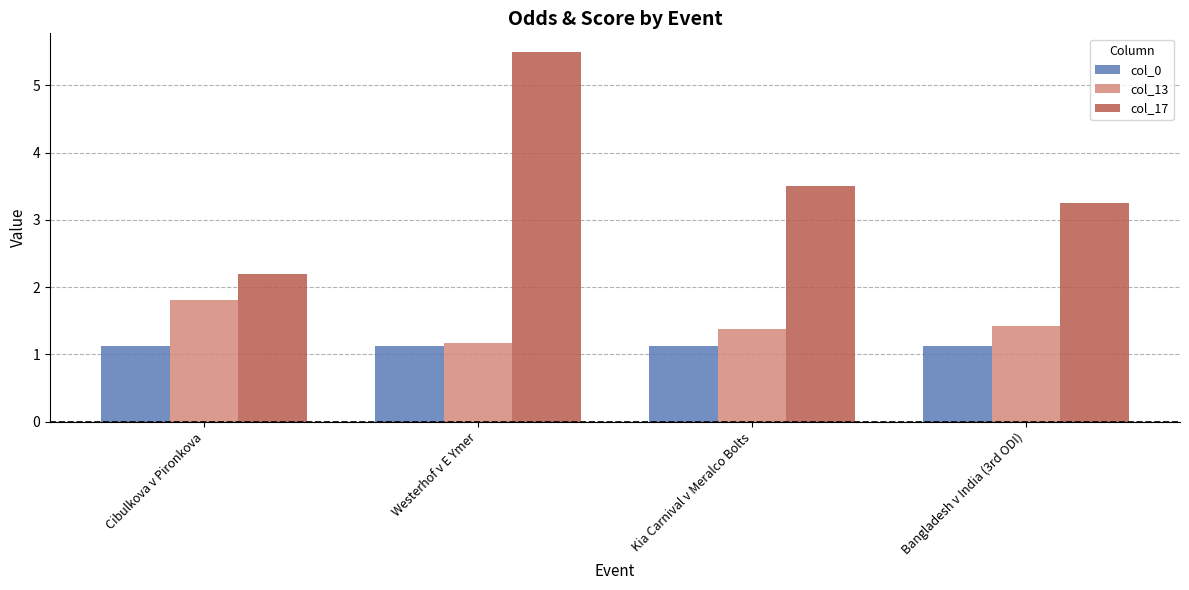

Where is col_17 nearest to the value 3?

Bangladesh v India (3rd ODI)